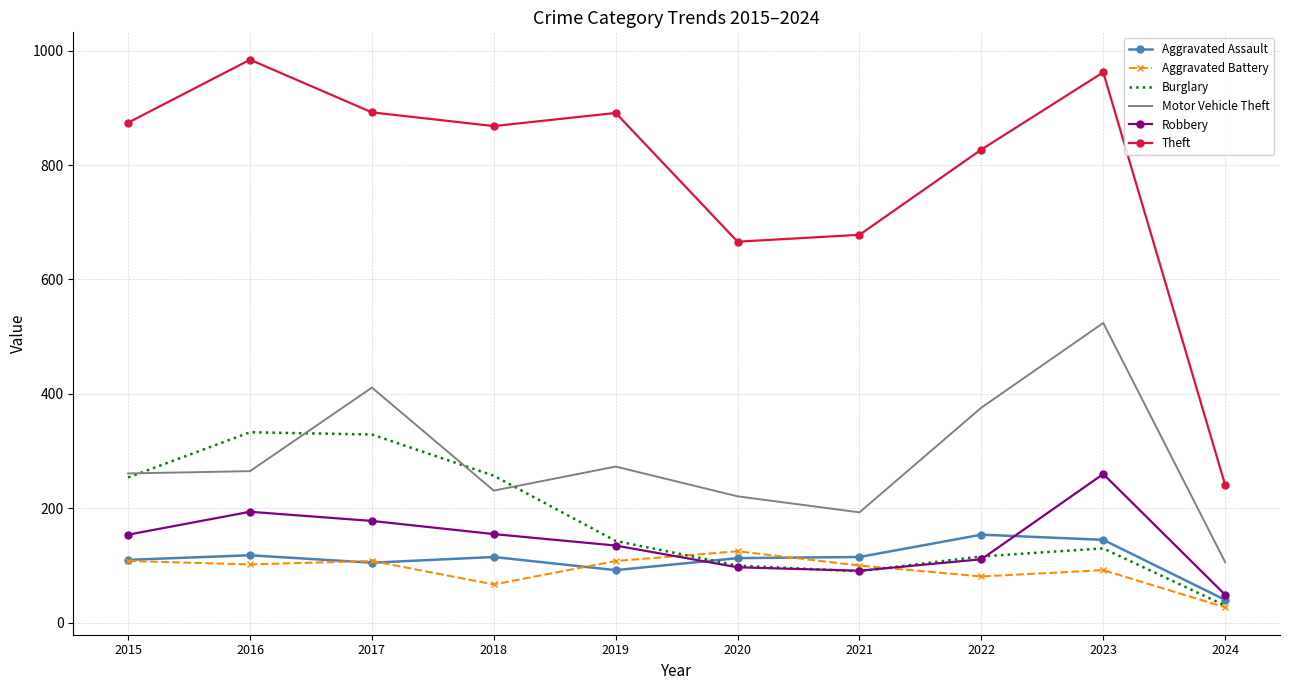

Which series has the widest spread of values?

Theft